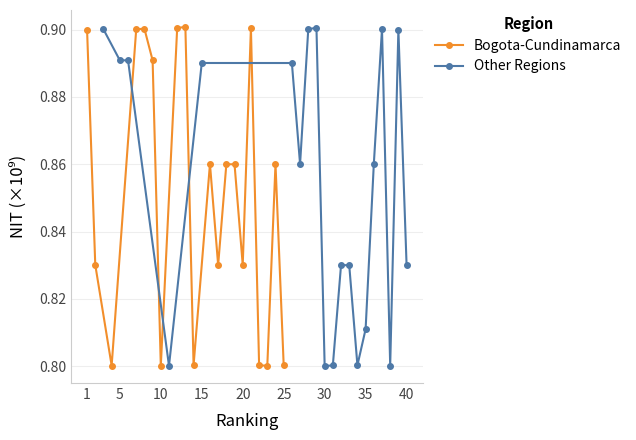

How many interior local peaks does the Bogota-Cundinamarca series have?

6